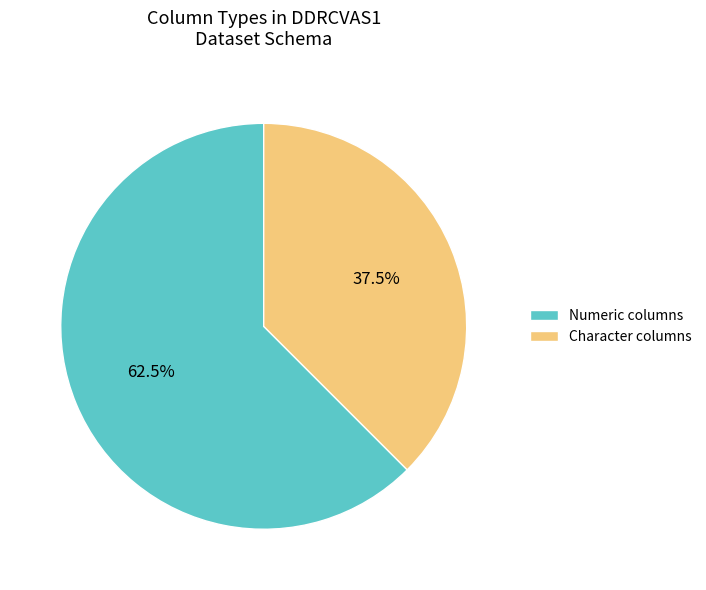

Which category has the smallest portion of the pie?

Character columns